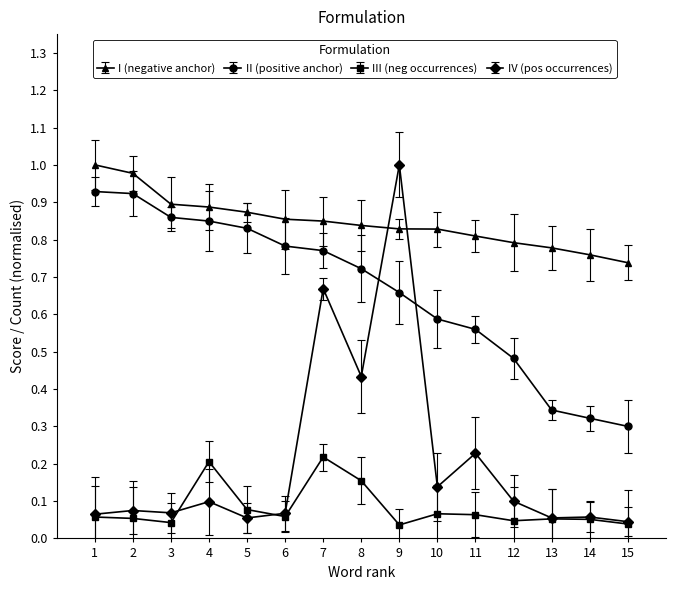

Which series has the largest range (max minus min)?

IV (pos occurrences)